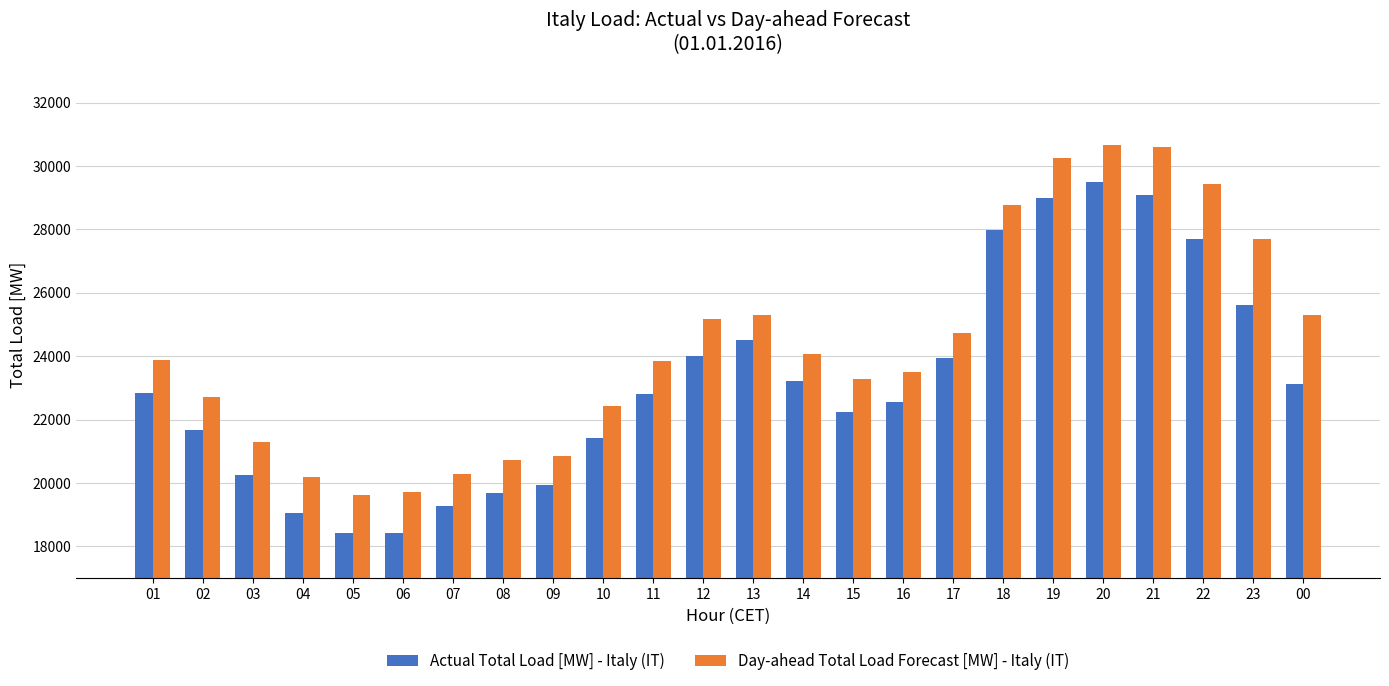

Which category has the highest value in the Actual Total Load [MW] - Italy (IT) series?

20